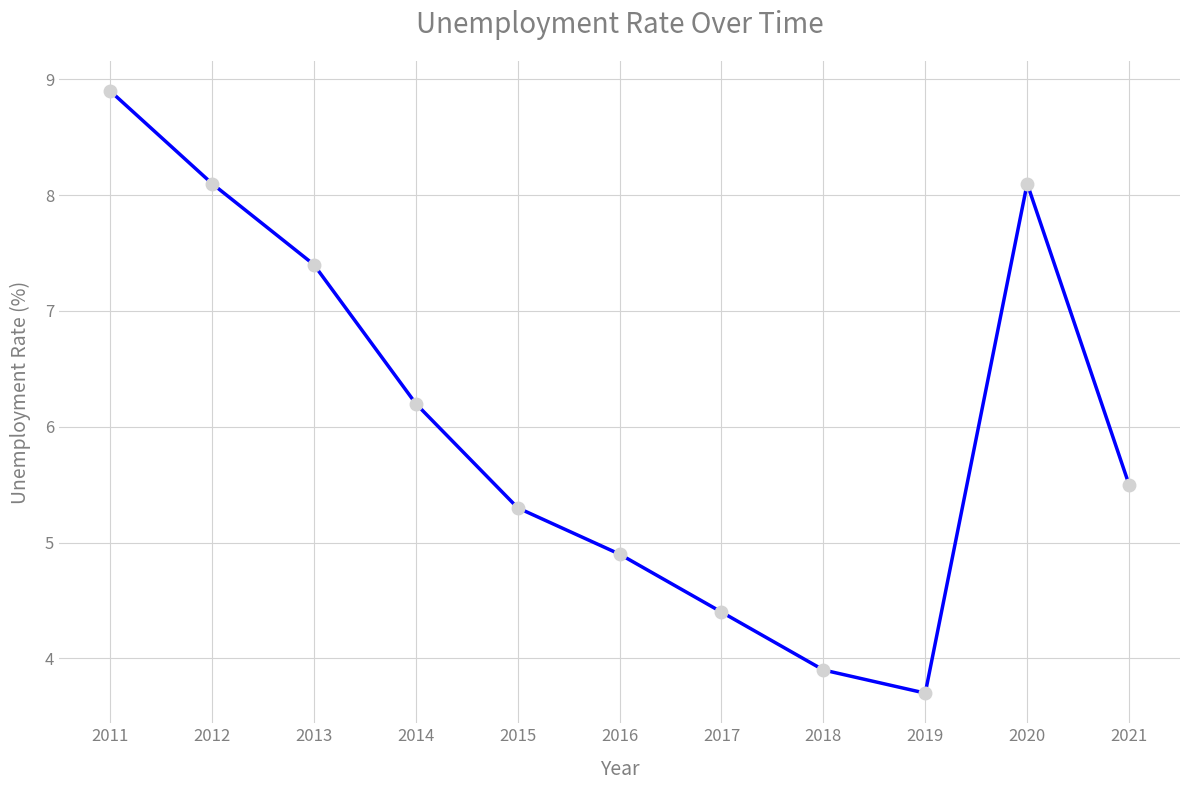

Reading right to left, extract all data points from this chart.

2021=5.5	2020=8.1	2019=3.7	2018=3.9	2017=4.4	2016=4.9	2015=5.3	2014=6.2	2013=7.4	2012=8.1	2011=8.9